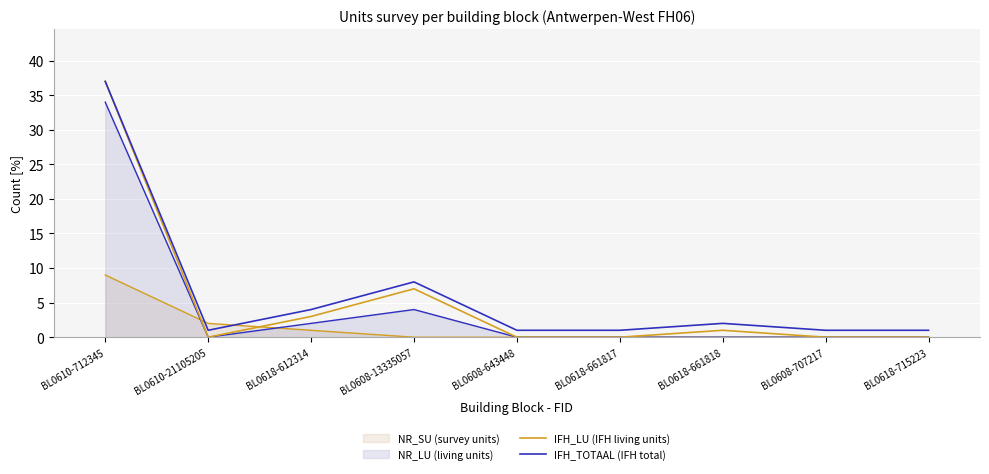

True or false: IFH_LU (IFH living units) and IFH_TOTAAL (IFH total) cross at least once.

False